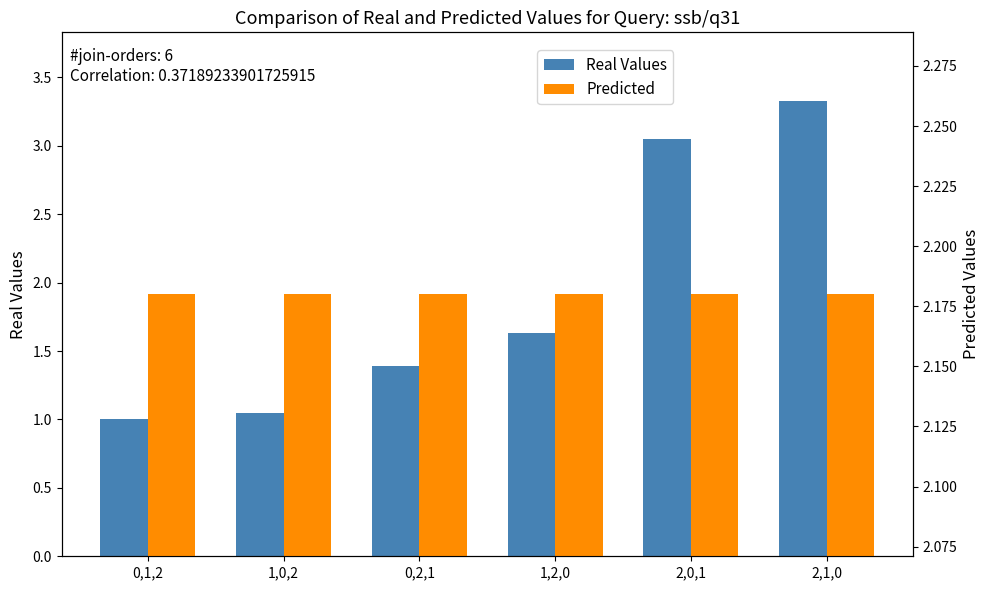

What are all the series names shown in the legend?

Real Values, Predicted